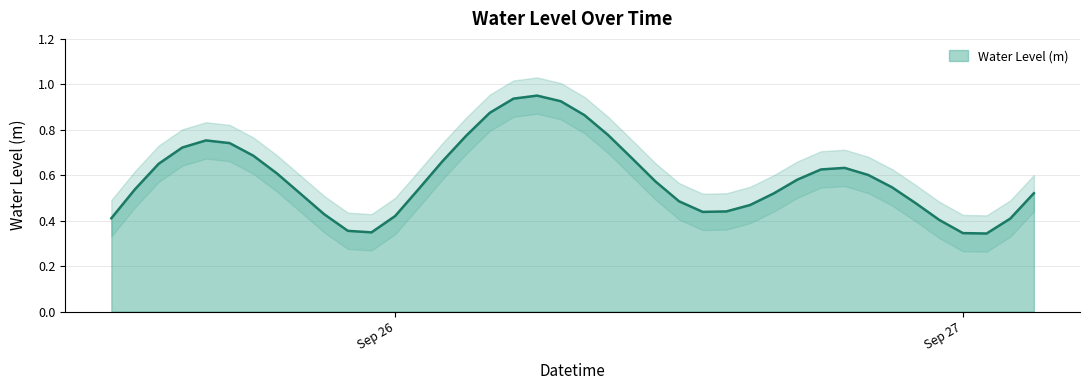

How many points are lower than both their immediate neighbors (excluding endpoints)?

3